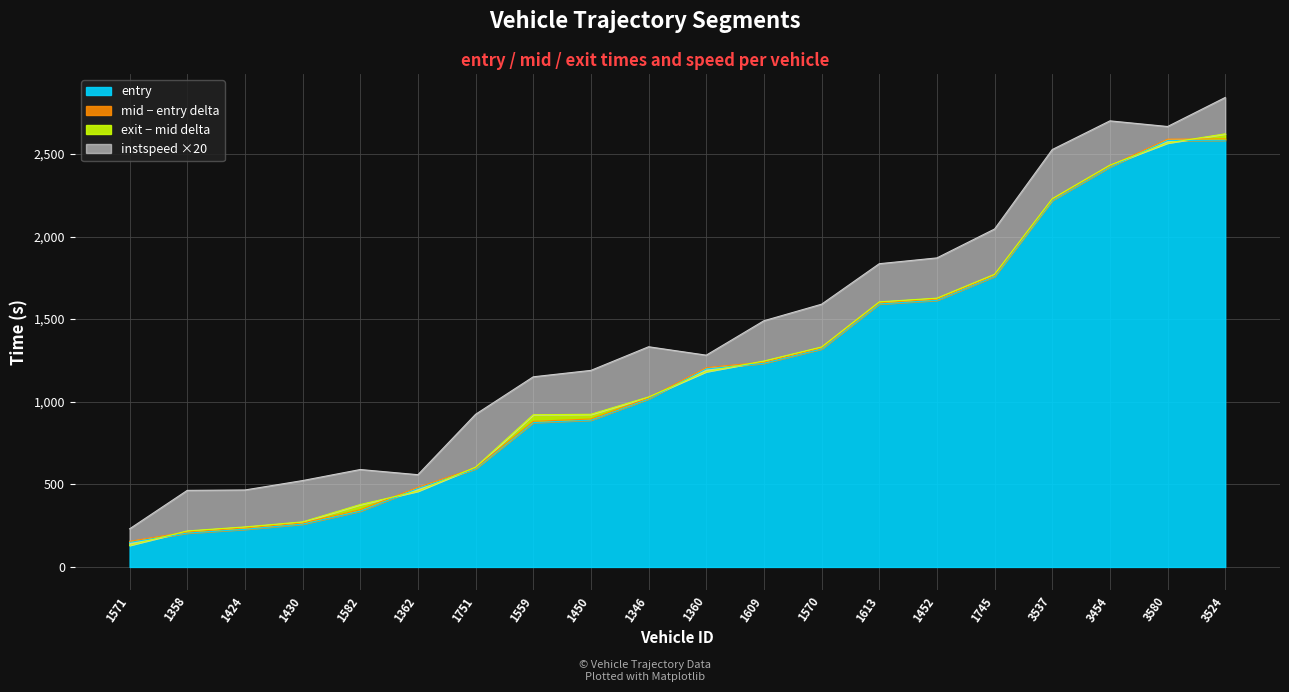

Where does the mid series first go above 1206?

1360